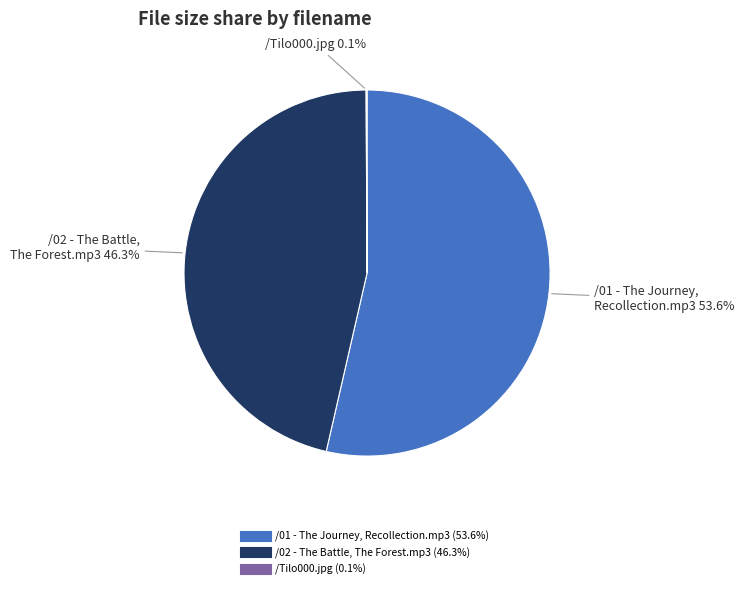

To the nearest percent, what portion does /02 - The Battle, The Forest.mp3 represent?

46%